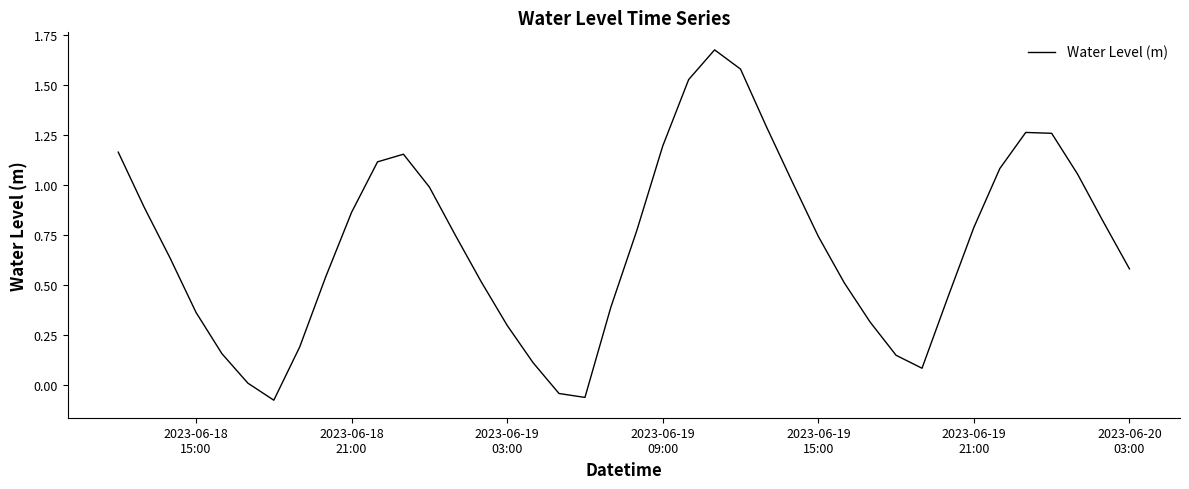

What is the difference between the maximum and minimum values?

1.8